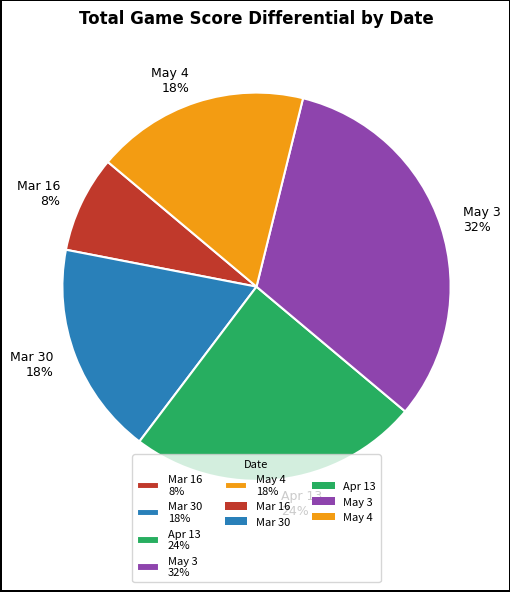

Do Mar 16 8% and May 4 18% together represent more than half of the pie?

No